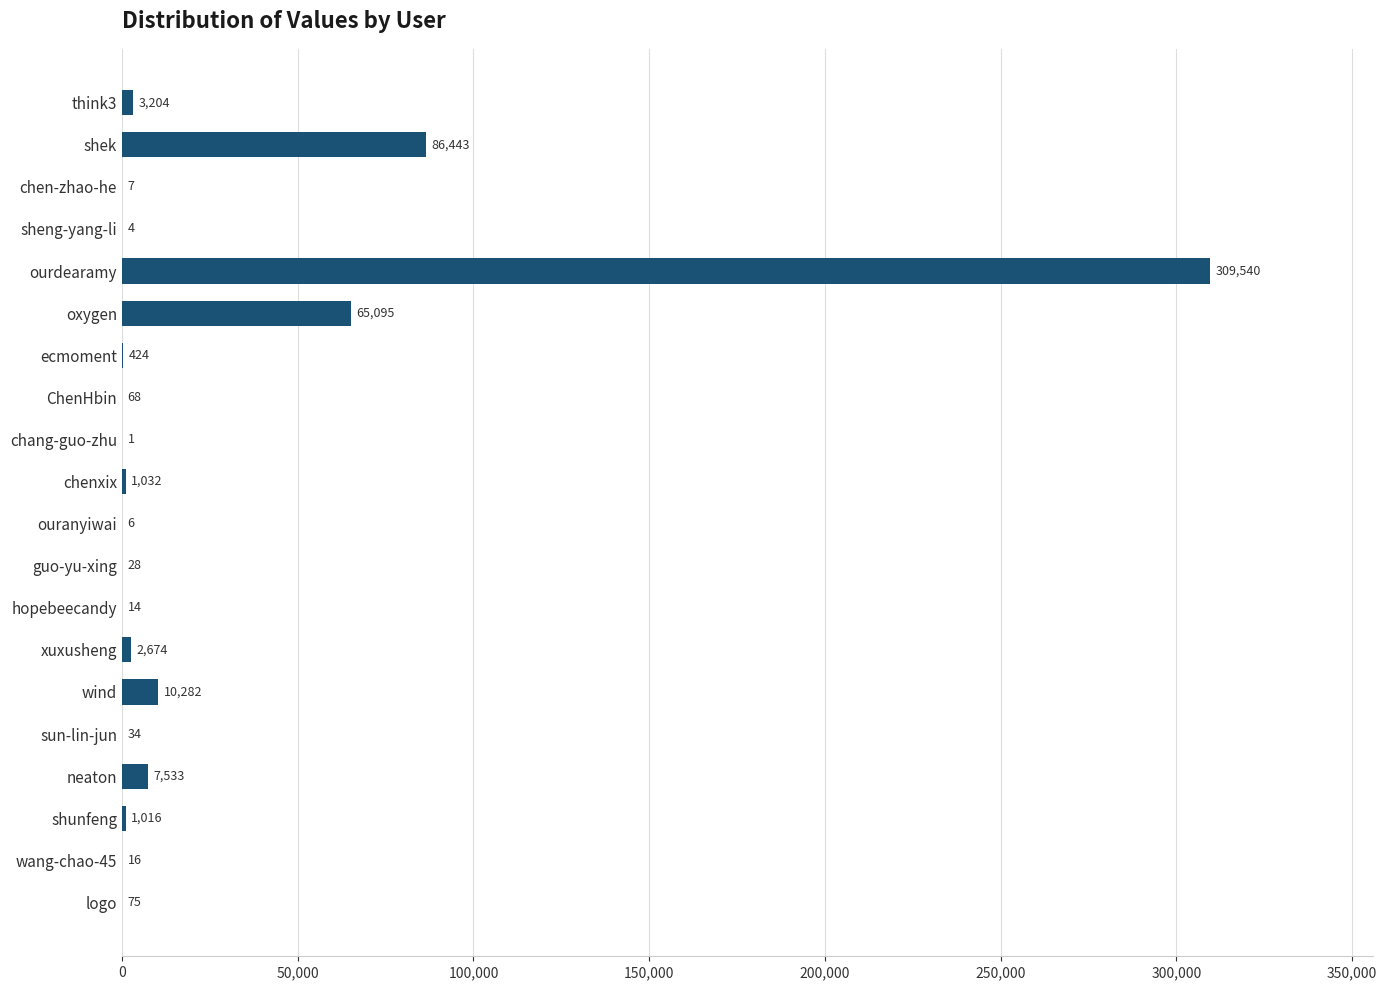

What is the change in value from think3 to ourdearamy?

+306336